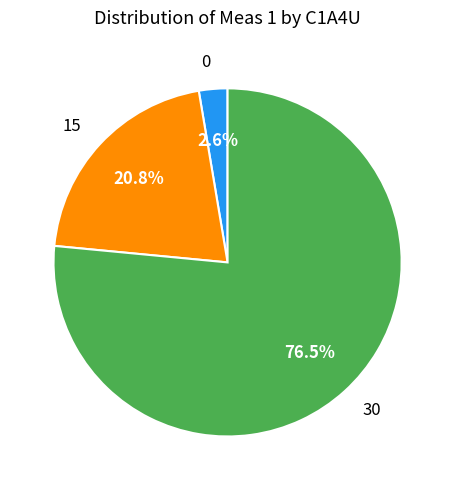

Which has a higher value, 15 or 30?

30